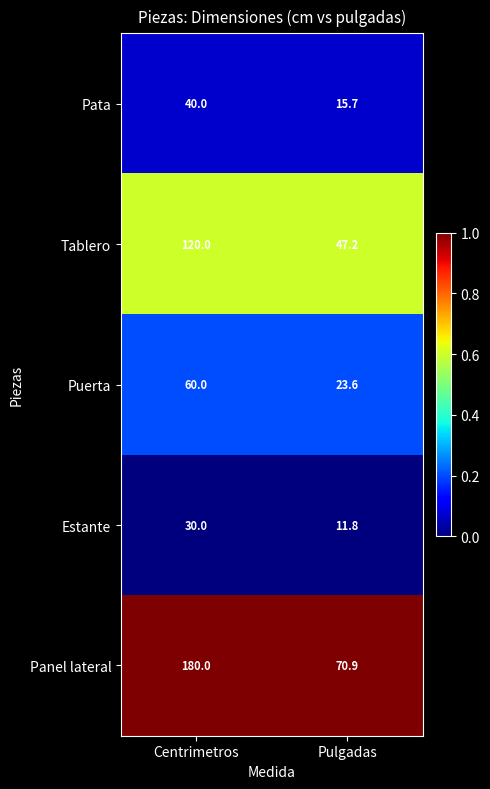

Which series has the largest total across all categories?

Panel lateral